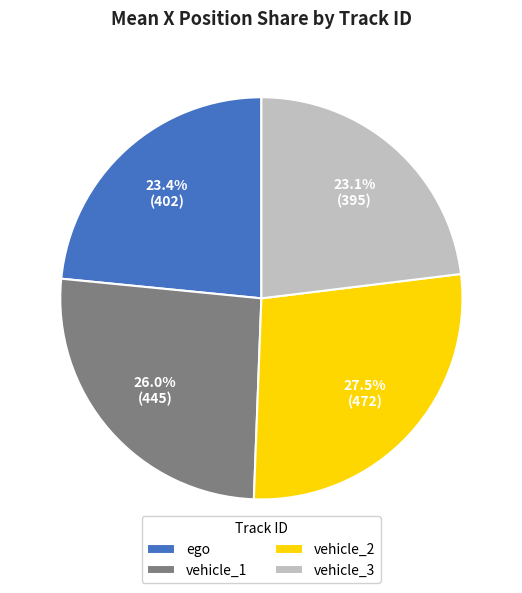

What is the ratio of the value at ego to the value at vehicle_2?

0.8